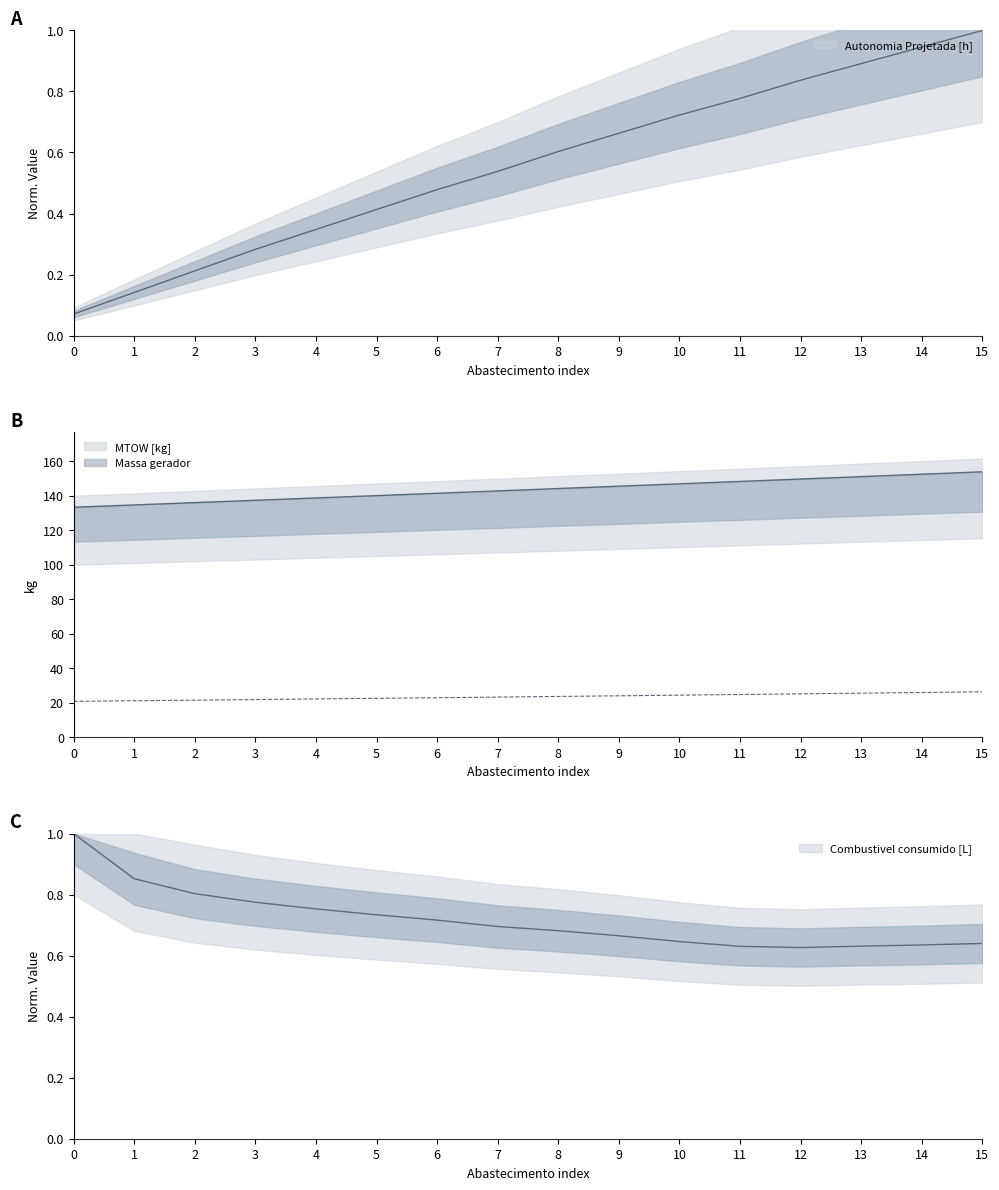

What is the minimum value for Combustivel consumido [L]?

0.6